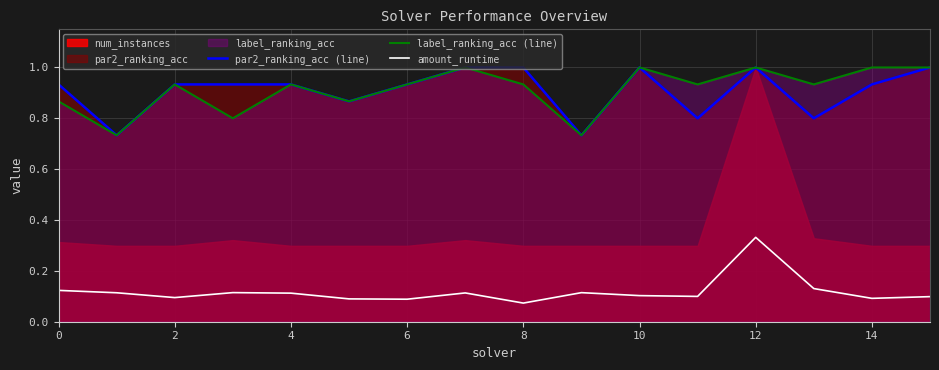

What is the label of the 10th point from the left?

9